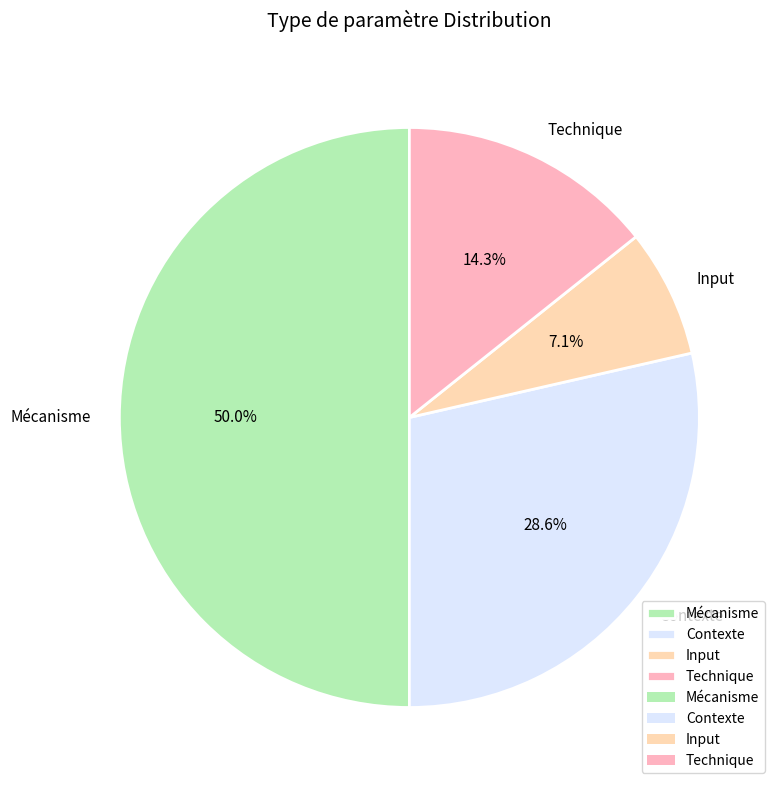

Is Technique the majority of the pie?

No